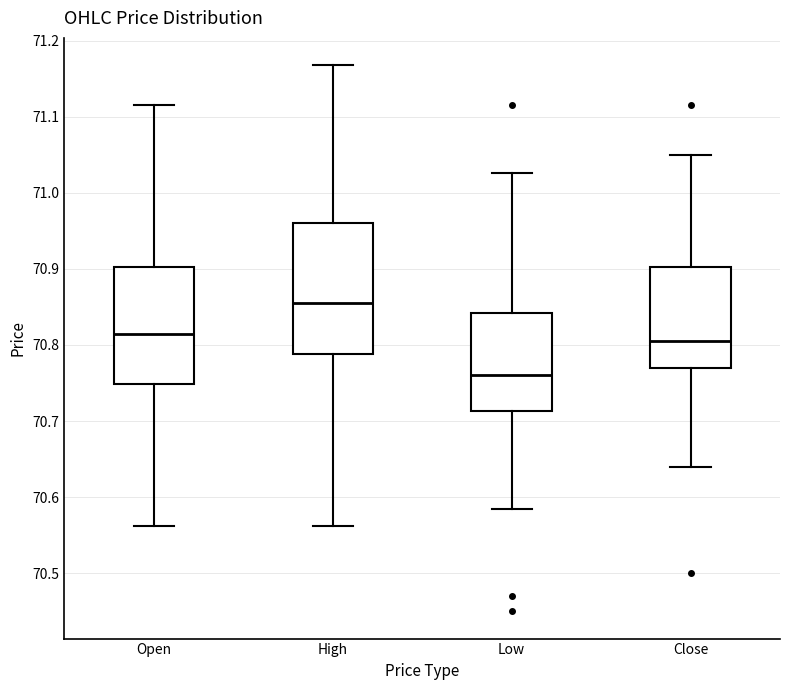

Reading left to right, transcribe this box plot: for each box, give where its median line is, the range the box spans, and where its two whiskers end, as read against the y-axis. The values are not printed on the chart, so give them approximately, as read against the axis.

Open: median 70.82, box 70.75 to 70.90, whiskers 70.56 to 71.12
High: median 70.86, box 70.79 to 70.96, whiskers 70.56 to 71.17
Low: median 70.76, box 70.71 to 70.84, whiskers 70.59 to 71.03
Close: median 70.81, box 70.77 to 70.90, whiskers 70.64 to 71.05